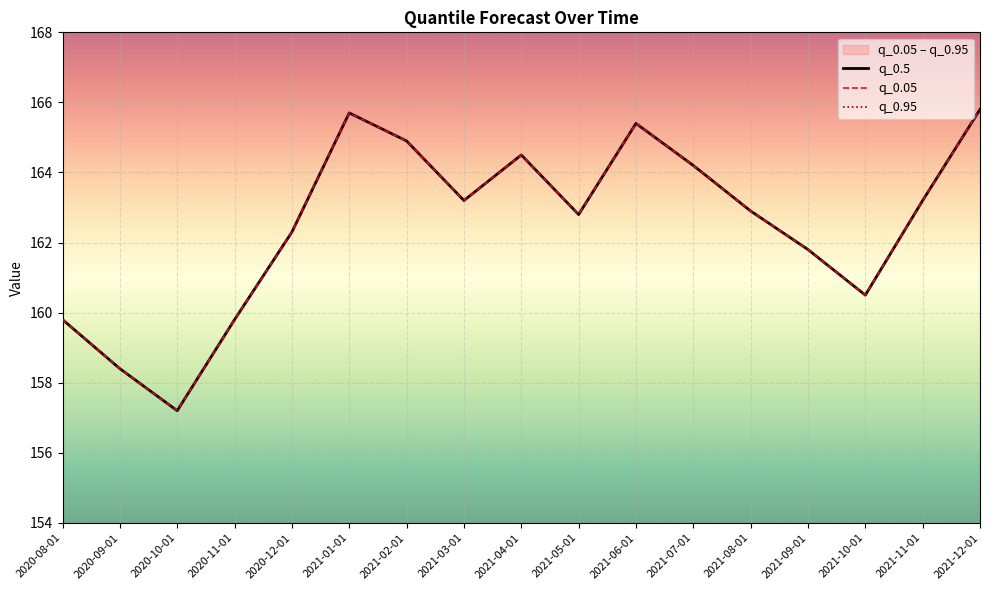

Where is q_0.95 nearest to the value 161?

2021-10-01